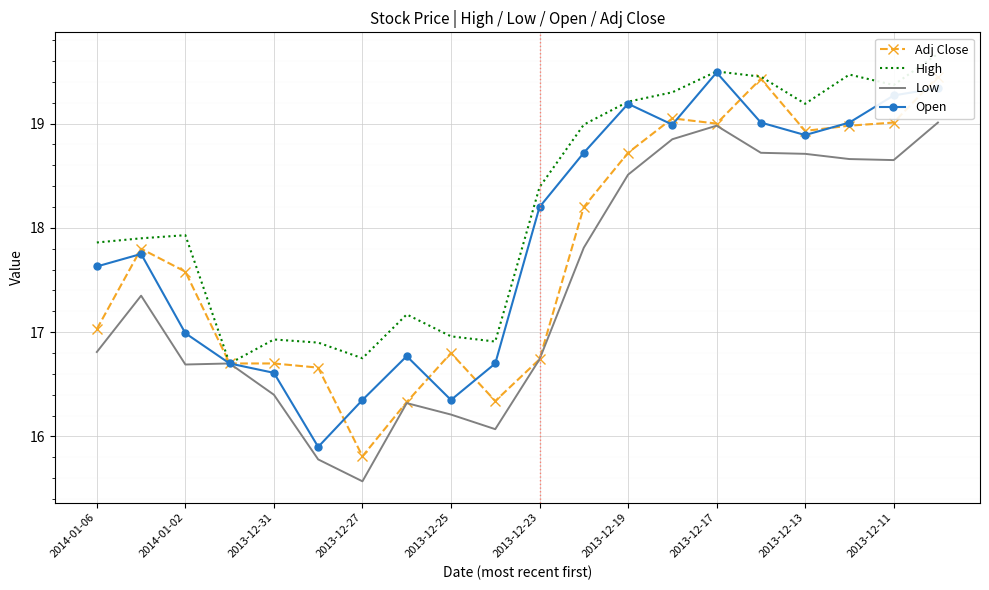

Where does the Open series first go above 18?

2013-12-23